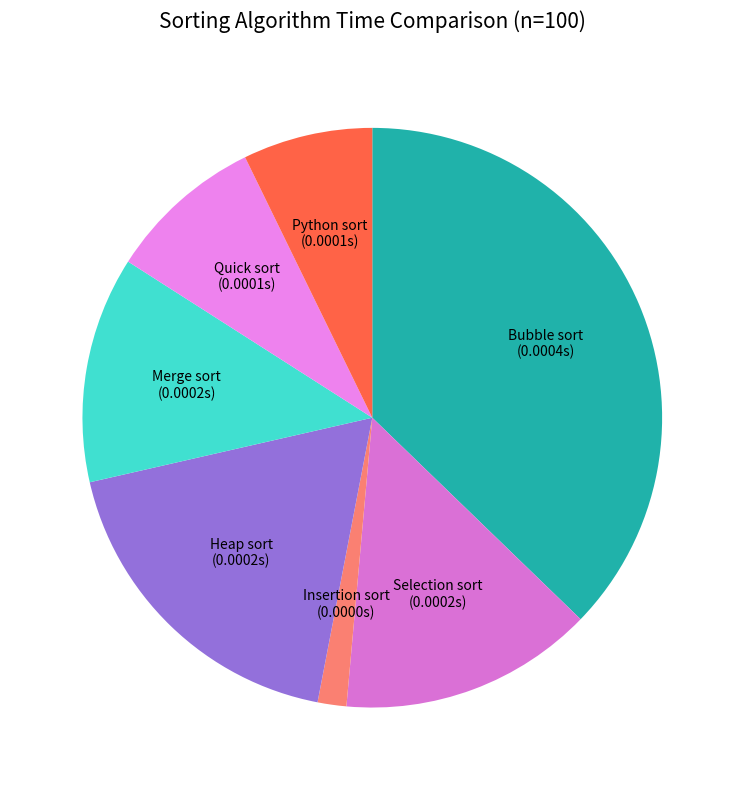

What is the smallest slice in the pie chart?

Insertion sort